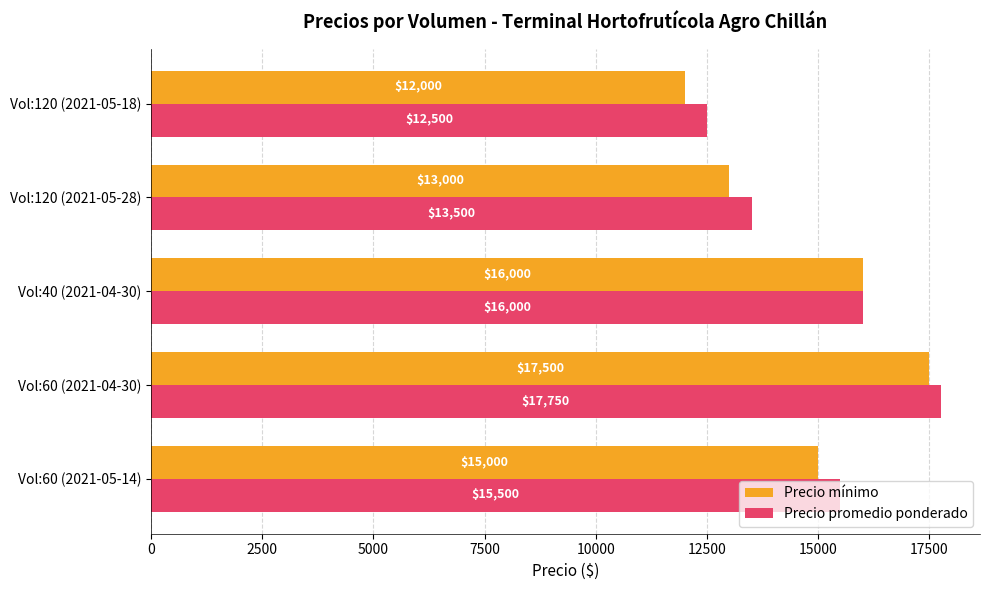

At how many categories does at least one series exceed 12672?

4